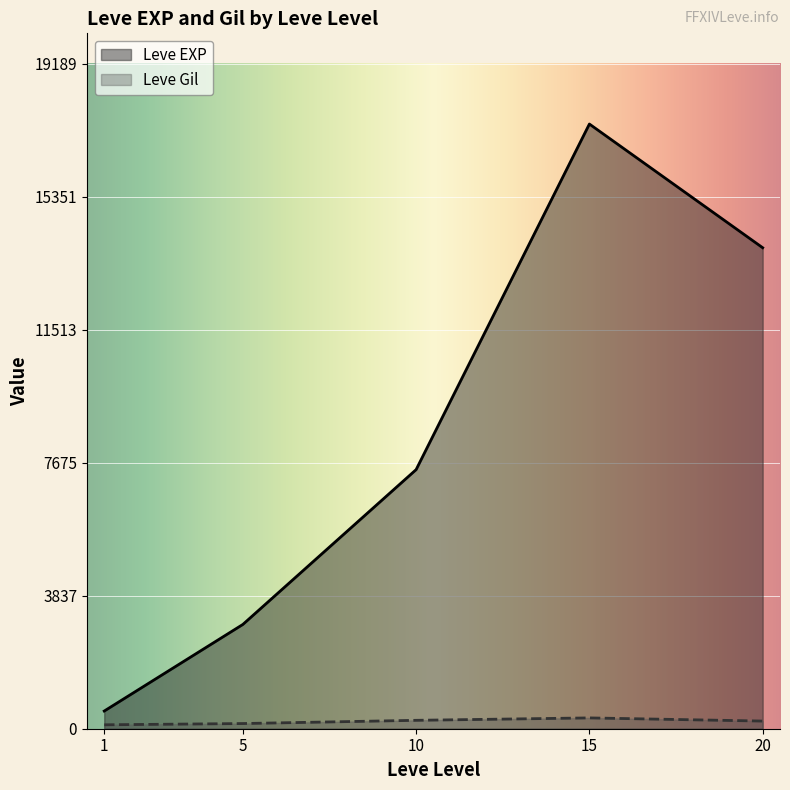

At how many categories does at least one series exceed 6153?

3